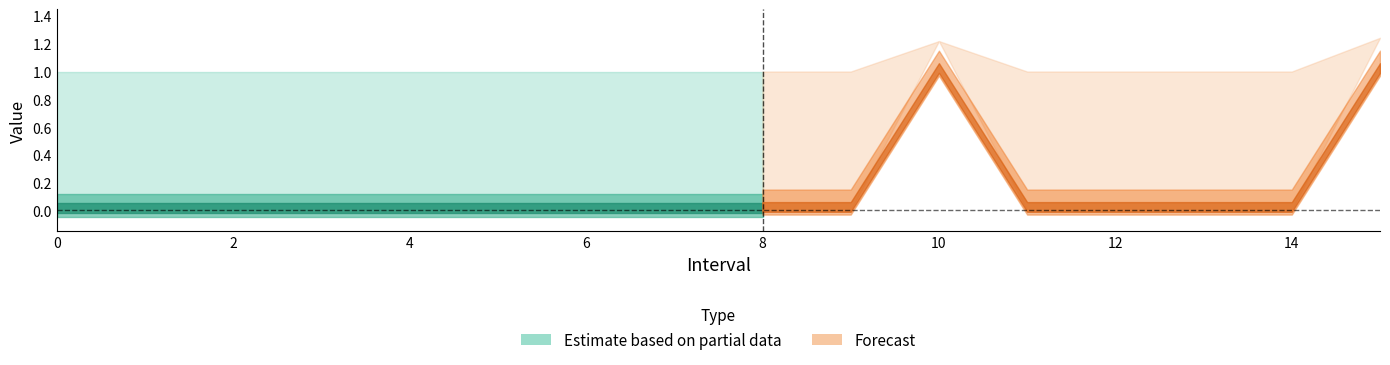

In Zmax, how many points are higher than both neighbors (excluding endpoints)?

1